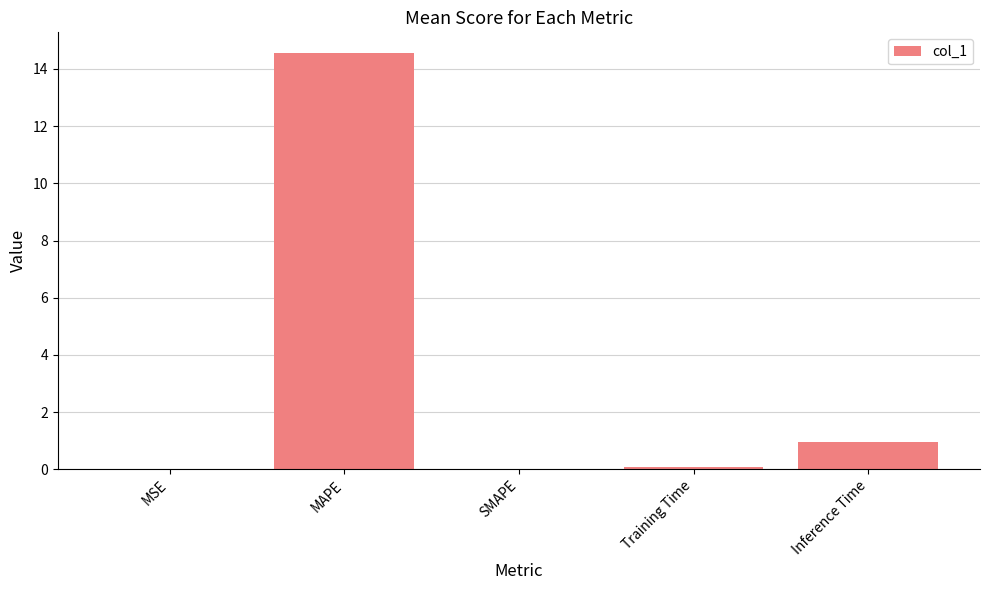

Read the value at MAPE.

14.6